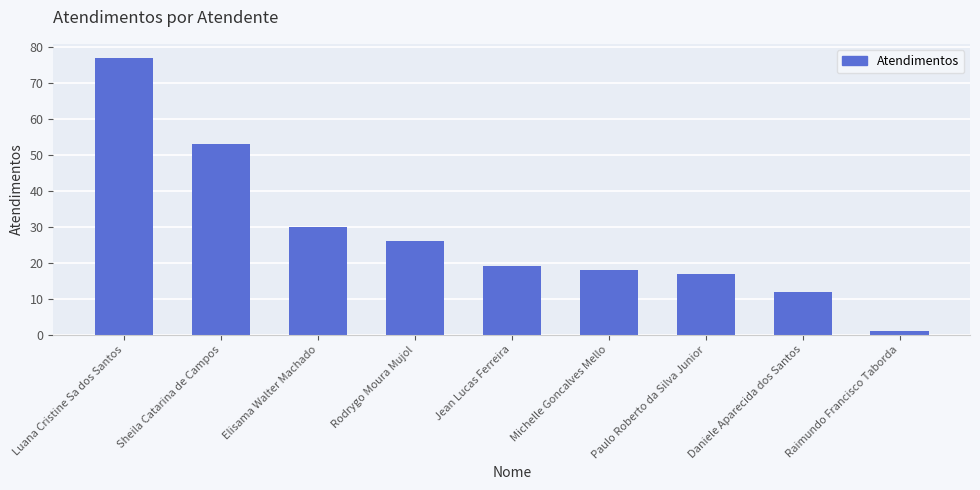

What is the sum of the values at Raimundo Francisco Taborda and Daniele Aparecida dos Santos?

13